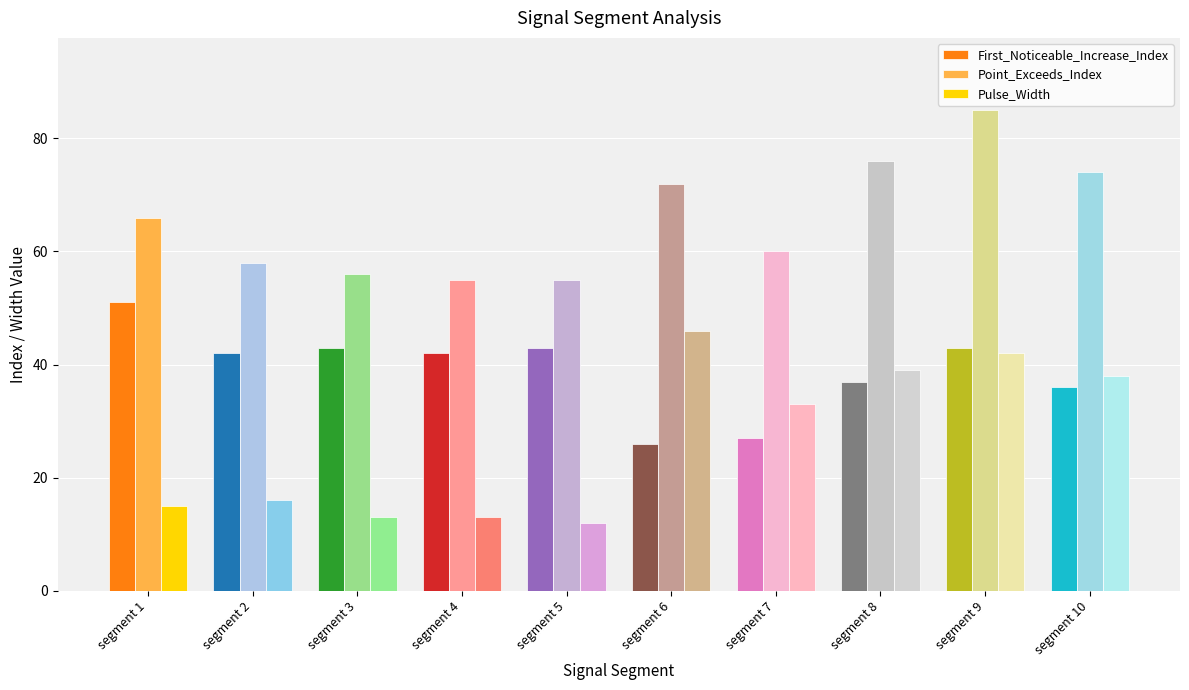

Is it true that First_Noticeable_Increase_Index equals 64 at segment 10?

False